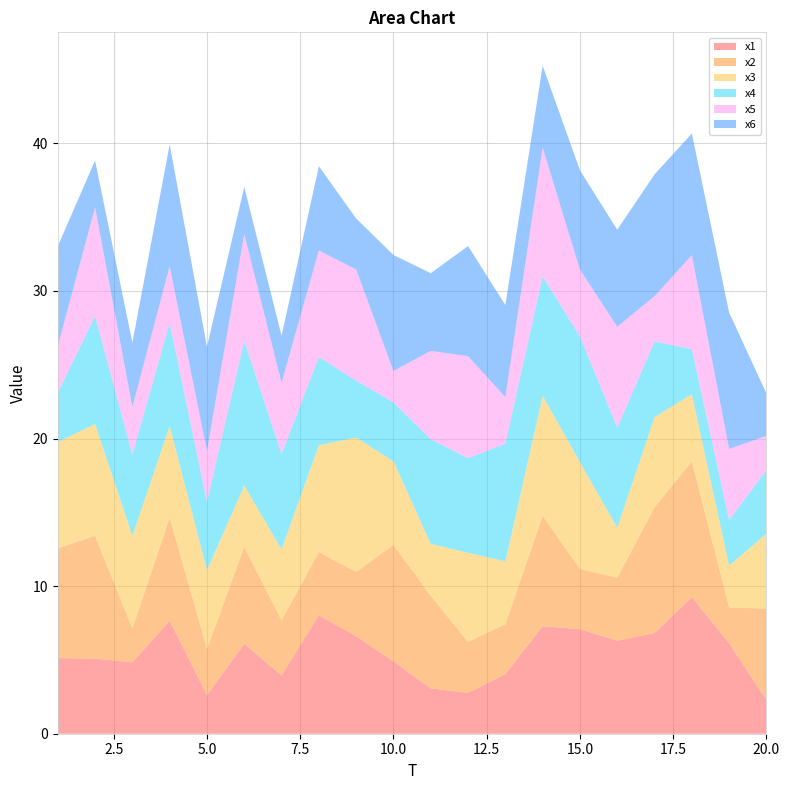

Reading left to right, what are all the values shown in this chart?

x1: 1=5.1	2=5.1	3=4.8	4=7.6	5=2.6	6=6.1	7=3.9	8=8.0	9=6.6	10=4.9	11=3.1	12=2.8	13=4.0	14=7.3	15=7.1	16=6.3	17=6.8	18=9.2	19=6.1	20=2.3
x2: 1=7.4	2=8.3	3=2.3	4=7.0	5=3.1	6=6.6	7=3.7	8=4.3	9=4.4	10=7.9	11=6.3	12=3.5	13=3.4	14=7.5	15=4.1	16=4.3	17=8.5	18=9.2	19=2.4	20=6.2
x3: 1=7.2	2=7.6	3=6.3	4=6.2	5=5.3	6=4.2	7=4.8	8=7.2	9=9.1	10=5.7	11=3.5	12=6.0	13=4.3	14=8.1	15=7.2	16=3.4	17=6.1	18=4.6	19=2.8	20=5.1
x4: 1=3.3	2=7.3	3=5.5	4=7.0	5=4.6	6=9.8	7=6.5	8=6.0	9=3.9	10=4.0	11=7.1	12=6.4	13=8.0	14=8.1	15=8.5	16=6.8	17=5.1	18=3.0	19=3.1	20=4.3
x5: 1=3.2	2=7.4	3=3.2	4=3.8	5=3.4	6=7.2	7=4.8	8=7.2	9=7.5	10=2.1	11=6.0	12=6.9	13=3.2	14=8.7	15=4.5	16=6.8	17=3.1	18=6.4	19=4.8	20=2.3
x6: 1=6.8	2=3.2	3=4.4	4=8.3	5=7.1	6=3.2	7=3.2	8=5.7	9=3.5	10=7.9	11=5.3	12=7.5	13=6.2	14=5.6	15=6.7	16=6.6	17=8.2	18=8.2	19=9.2	20=2.9